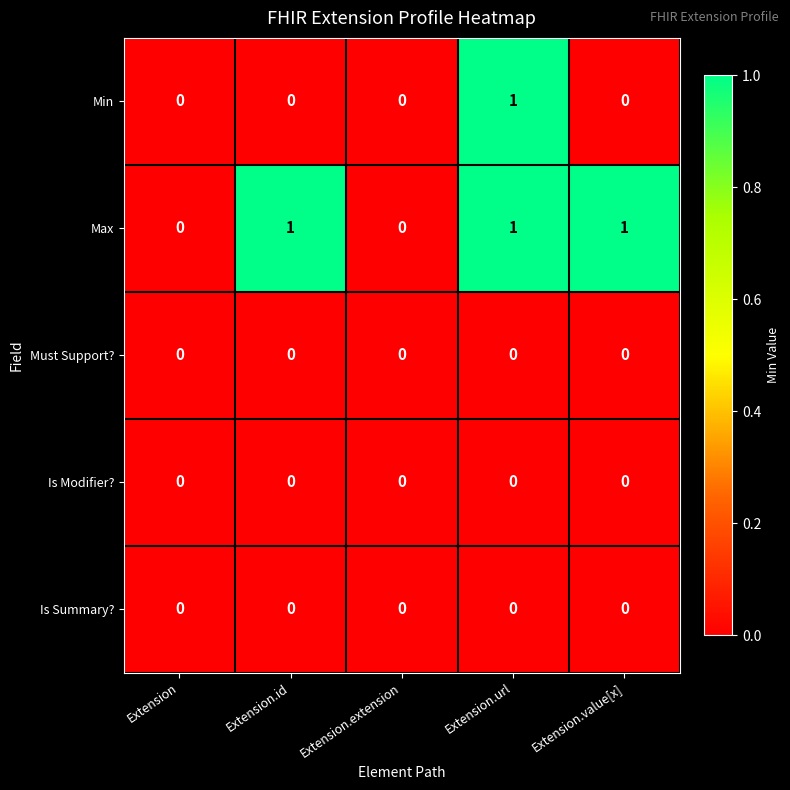

The Max series shows 1 at Extension.id. True or false?

True